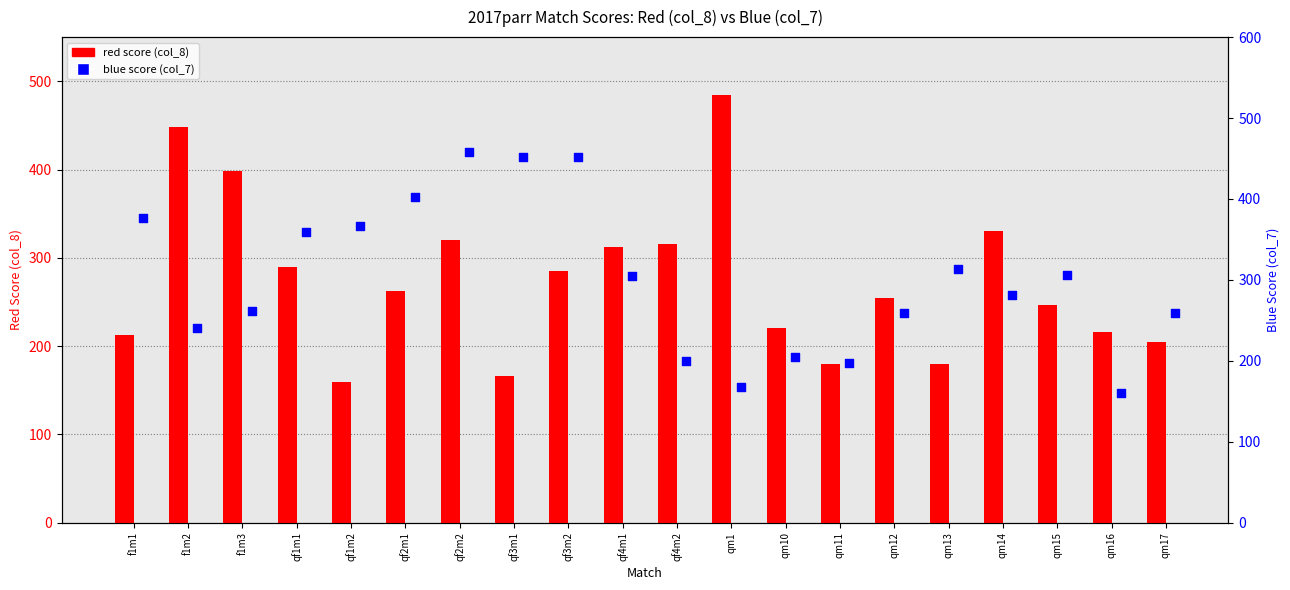

What is the total value across all series at qm13?

493